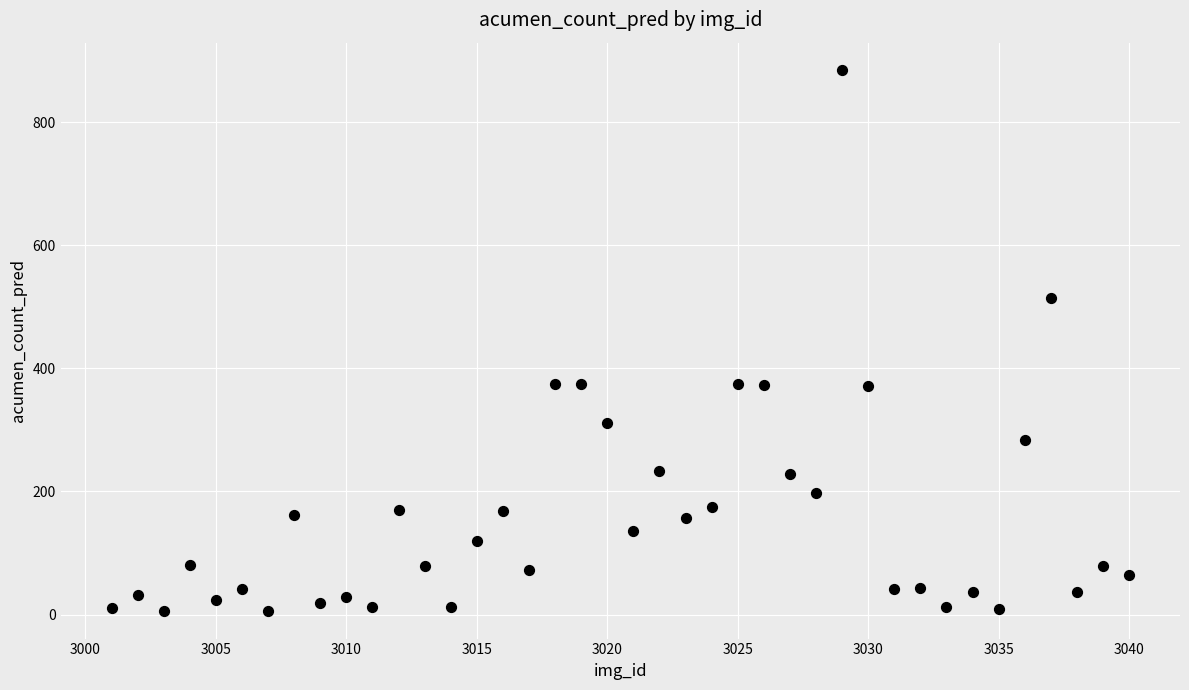

What is the range of Y values (max minus min)?

880